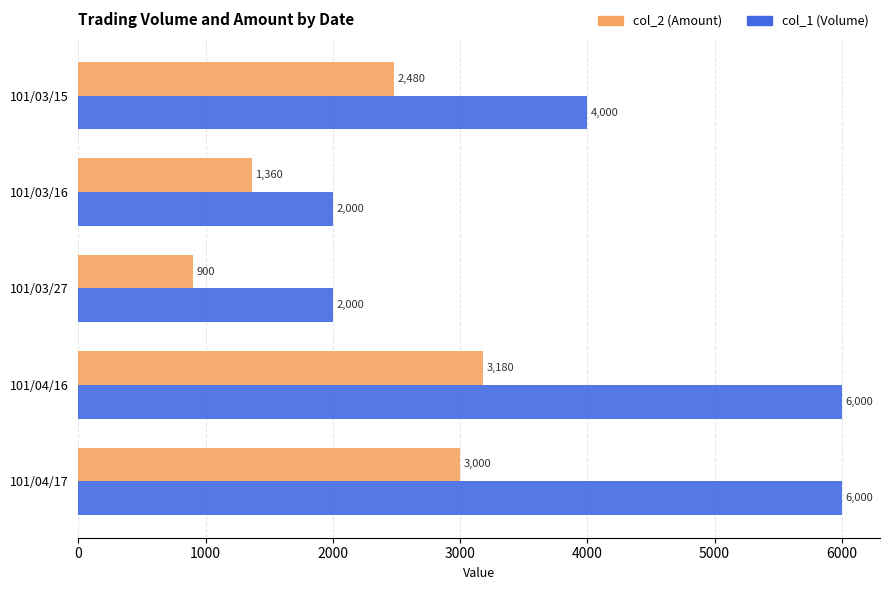

At 101/04/16, list the series in order from largest to smallest.

col_1 (Volume), col_2 (Amount)